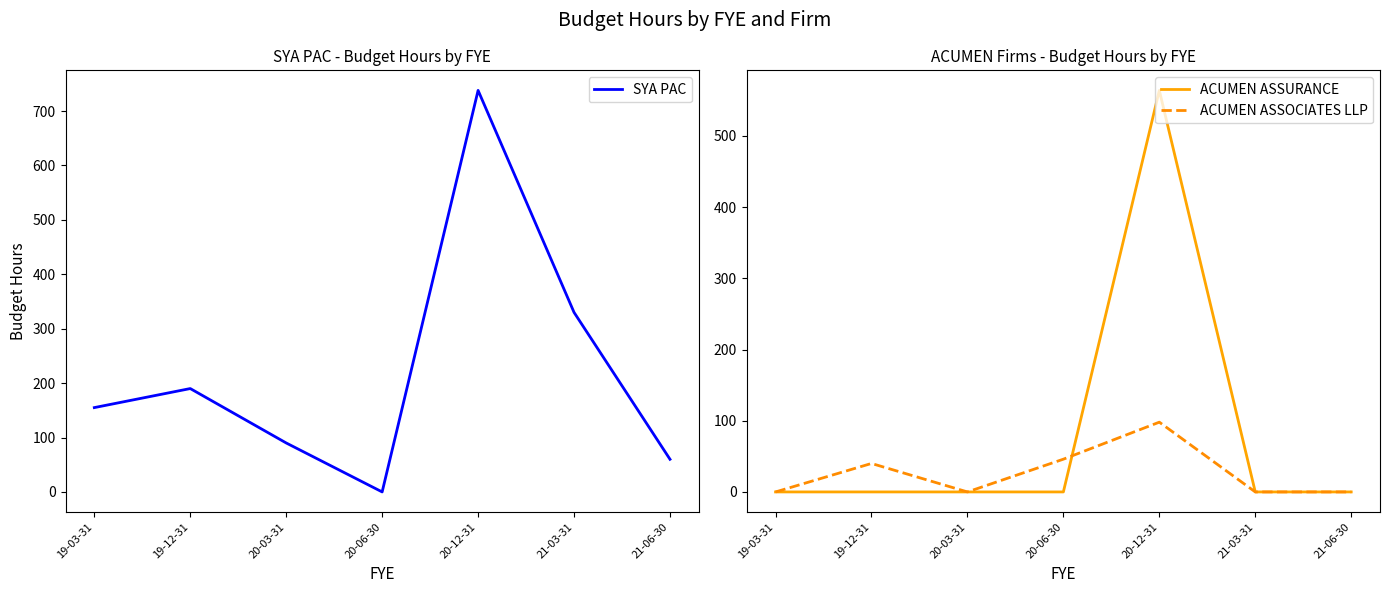

Which series has the largest total across all categories?

SYA PAC